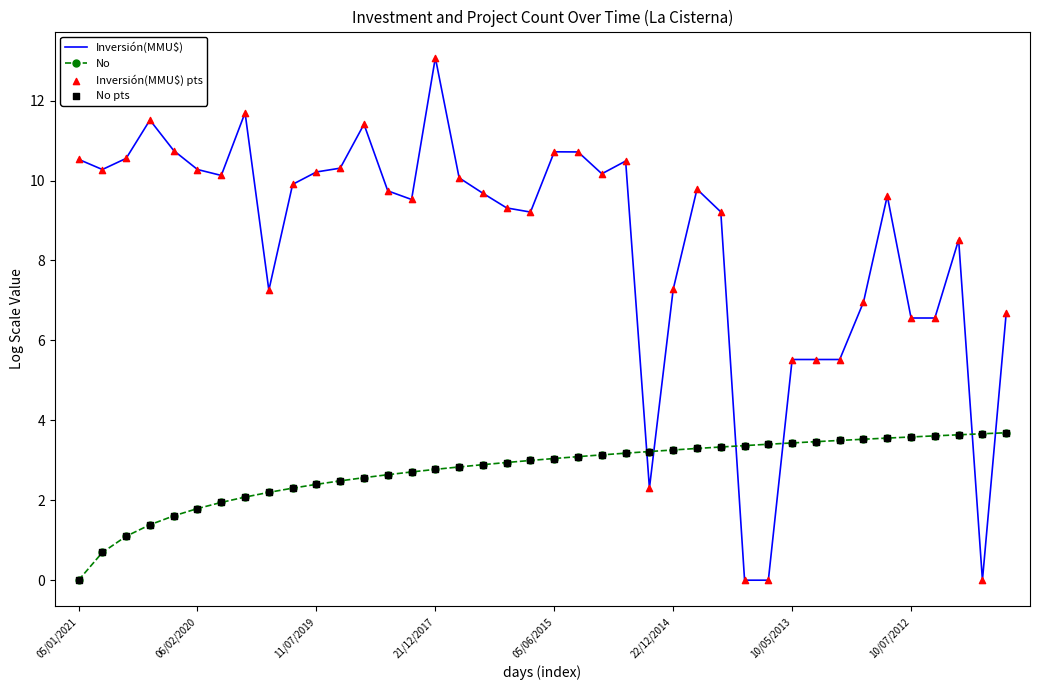

Which series has the largest range (max minus min)?

Inversión(MMU$)